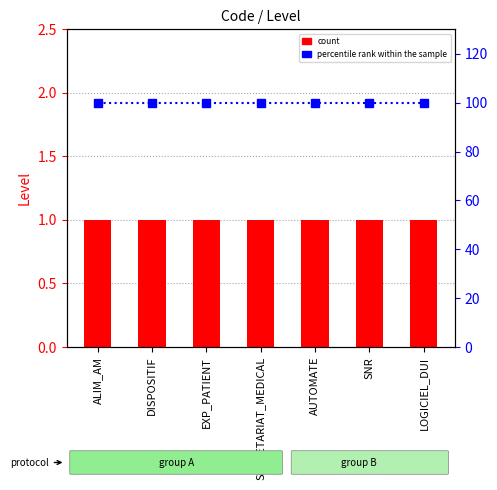

What is the lowest value of the percentile rank within the sample series?

100